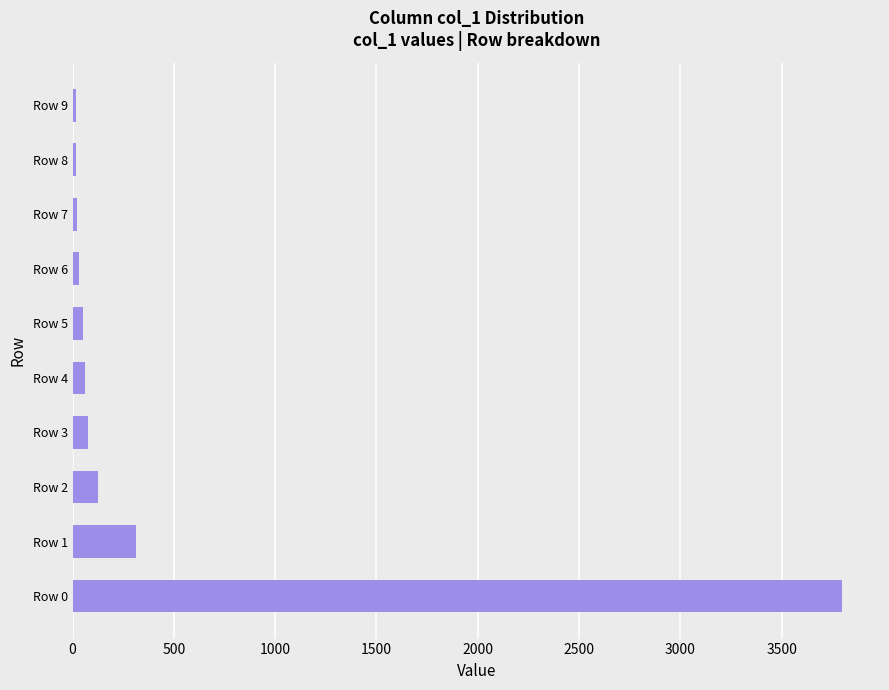

What is the greatest value displayed?

3796